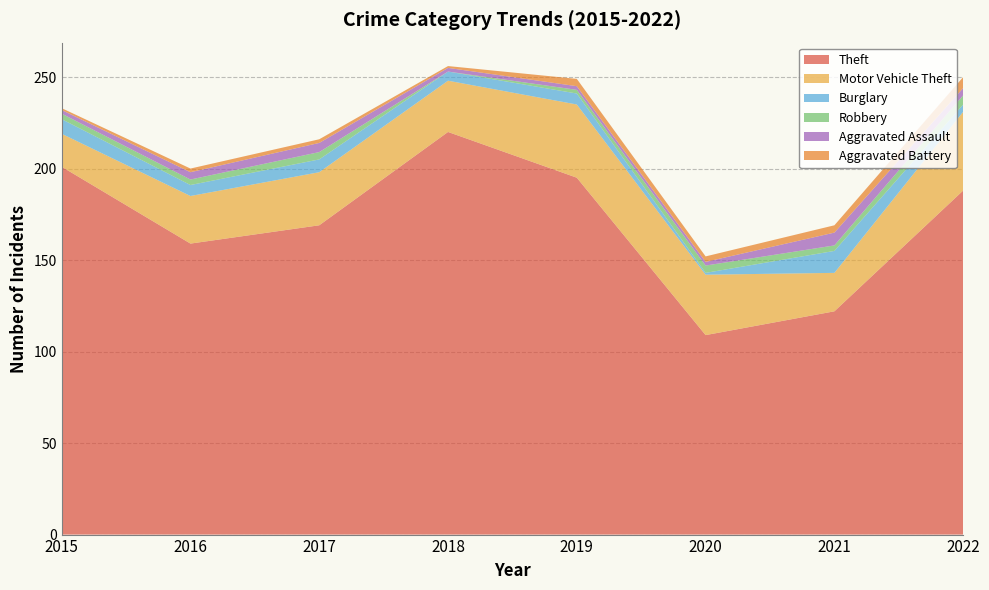

Reading left to right, transcribe all the data shown in this chart.

Theft: 2015=201	2016=159	2017=169	2018=220	2019=195	2020=109	2021=122	2022=188
Motor Vehicle Theft: 2015=18	2016=26	2017=29	2018=28	2019=40	2020=33	2021=21	2022=43
Burglary: 2015=8	2016=6	2017=7	2018=5	2019=6	2020=1	2021=12	2022=4
Robbery: 2015=3	2016=3	2017=4	2018=0	2019=2	2020=4	2021=3	2022=5
Aggravated Assault: 2015=2	2016=4	2017=5	2018=2	2019=2	2020=2	2021=7	2022=4
Aggravated Battery: 2015=1	2016=2	2017=2	2018=1	2019=4	2020=3	2021=4	2022=6